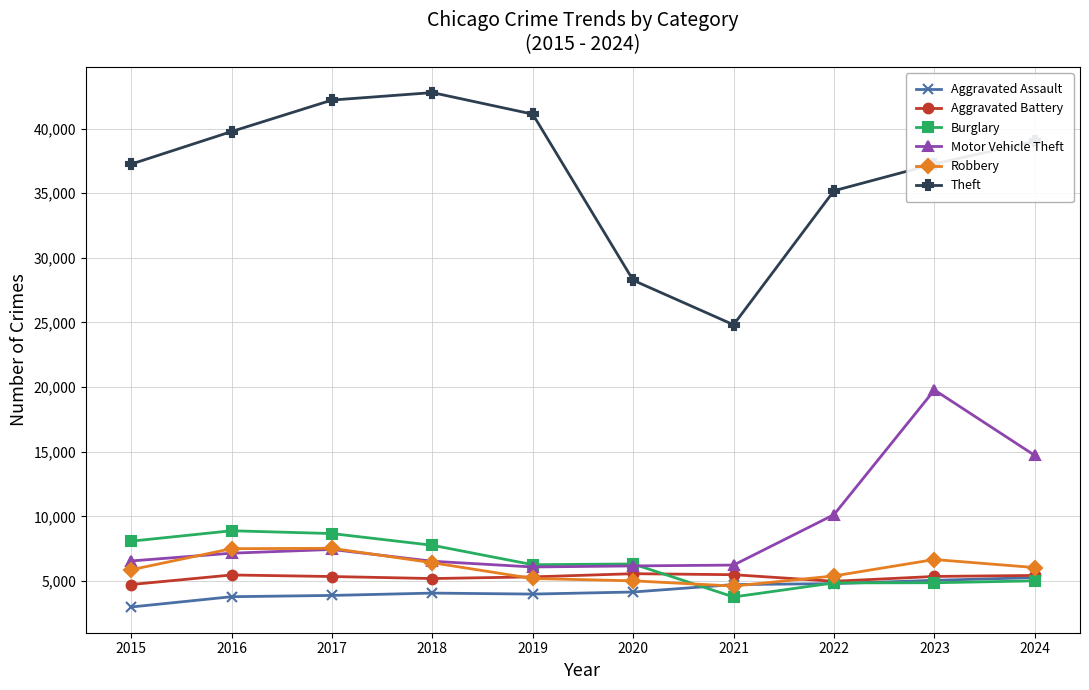

What is the approximate value of Theft at 2015?

37245